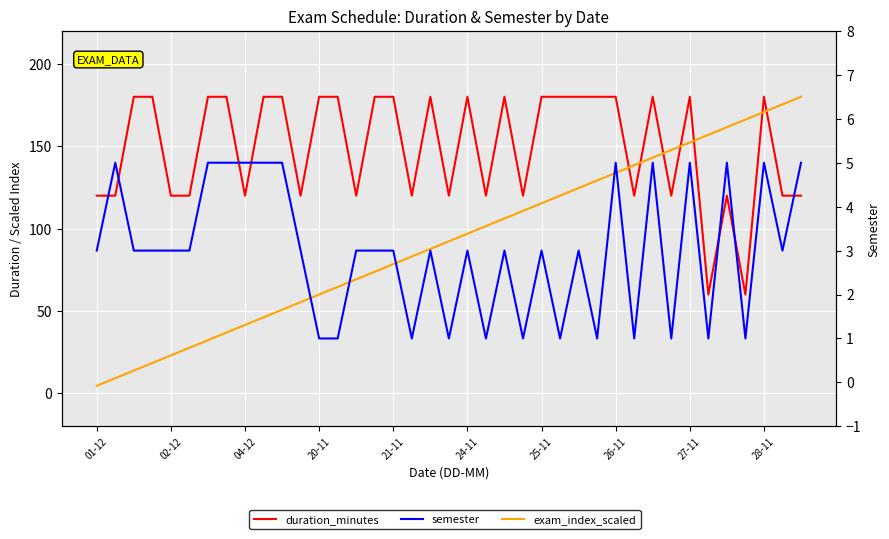

What is the difference between the maximum and second lowest values in the duration_minutes series?

120.0